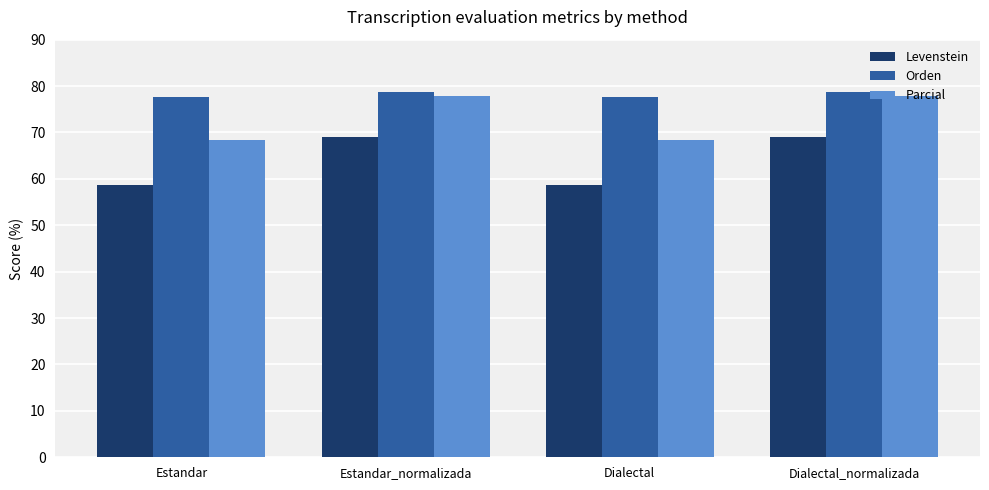

Between Estandar and Dialectal_normalizada, which series saw the biggest shift?

Levenstein